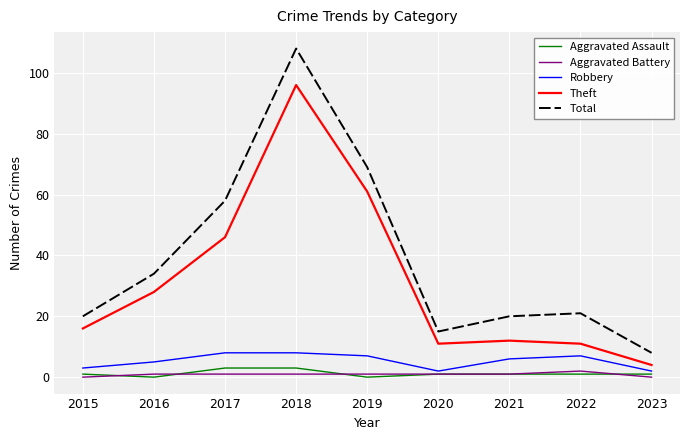

Which series changed the most between 2021 and 2023?

Total